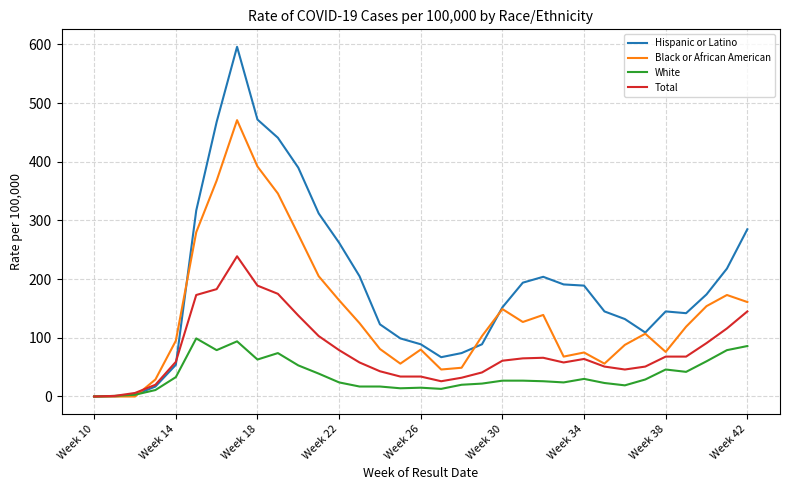

Does the chart display data point markers on the line(s)?

No